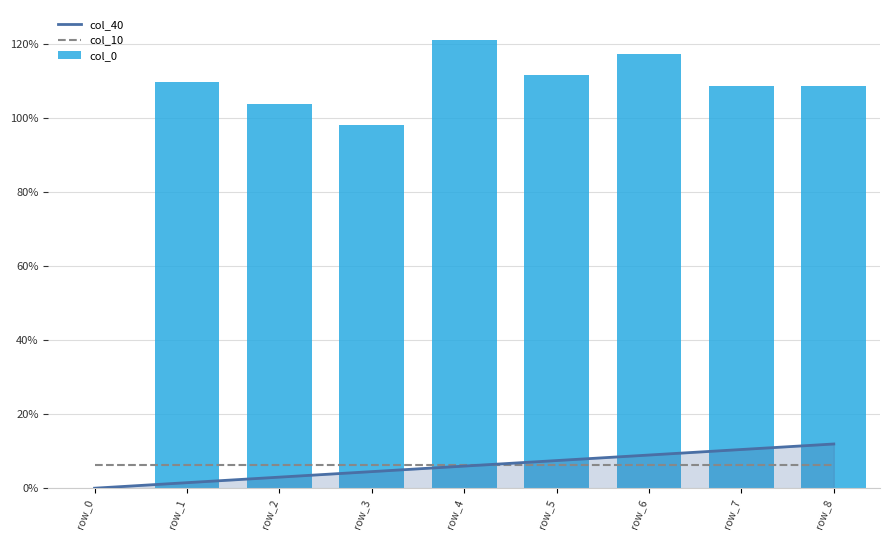

Which series changed the most between row_1 and row_2?

col_0